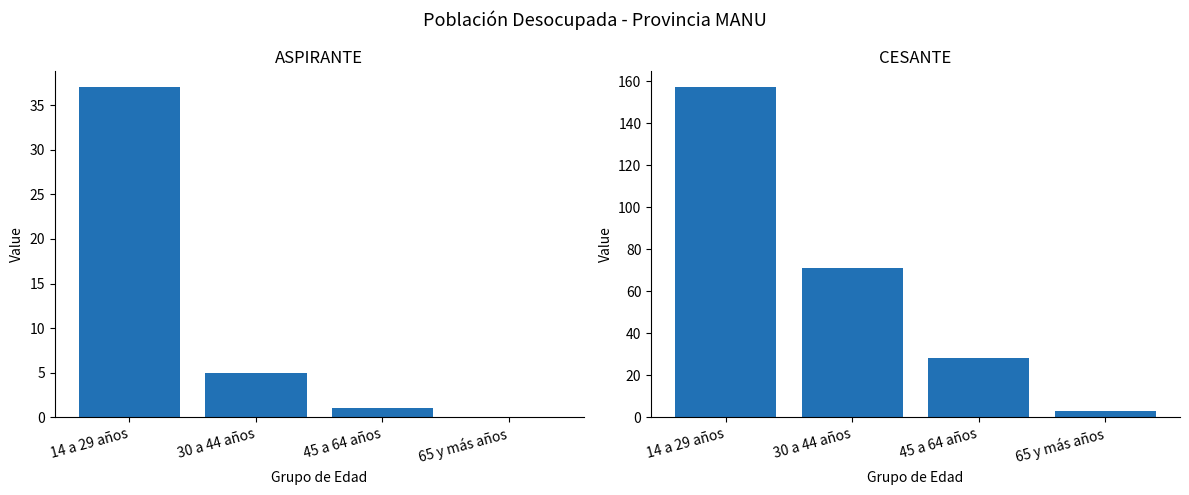

Which series has the largest range (max minus min)?

CESANTE